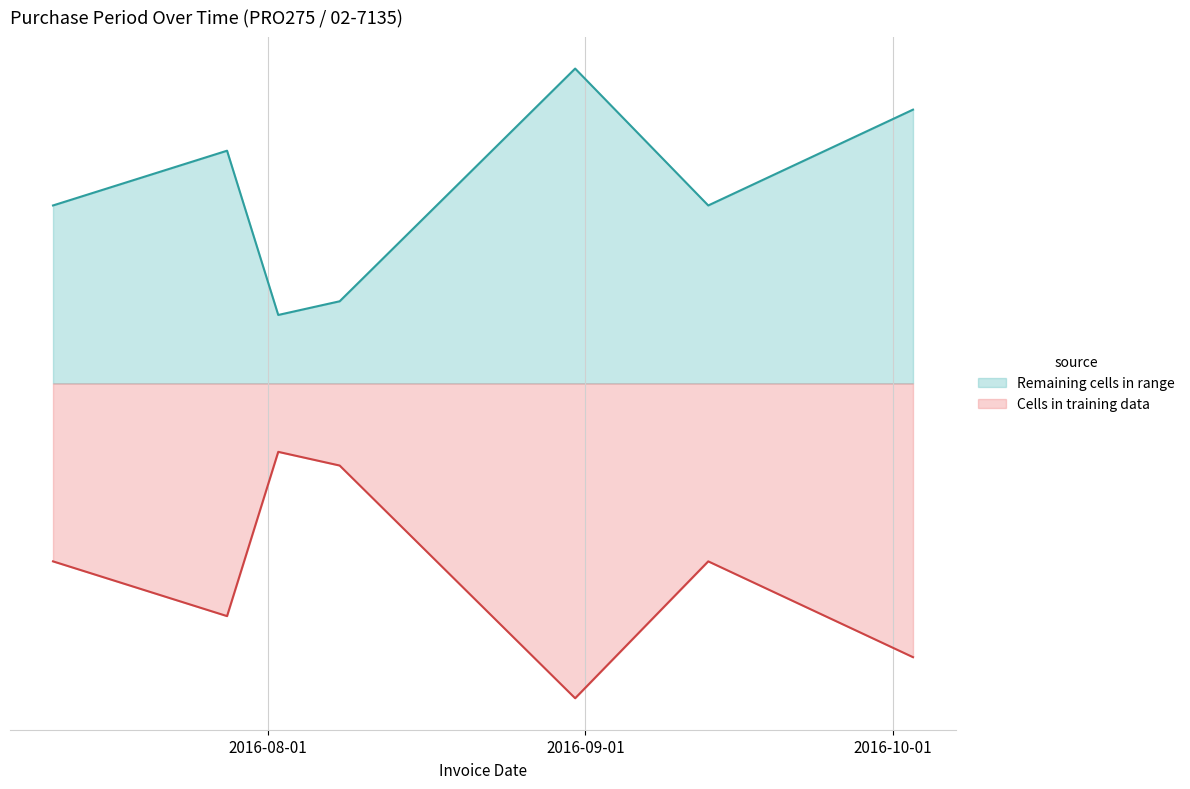

List the labels in order of value, smallest first.

2016-08-02, 2016-08-08, 2016-07-11, 2016-09-13, 2016-07-28, 2016-10-03, 2016-08-31